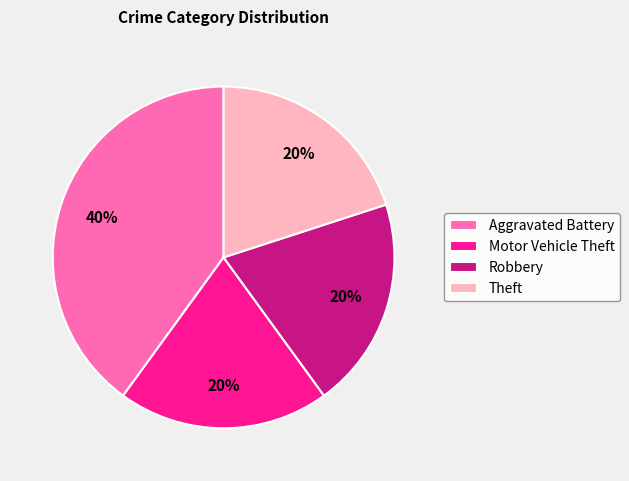

Is Theft the majority of the pie?

No